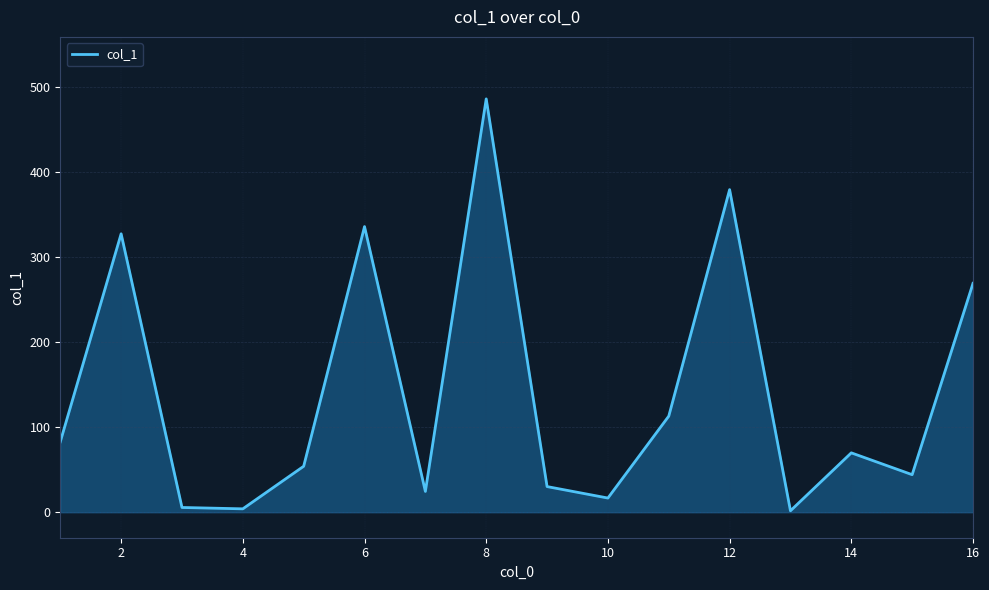

Does the chart display data point markers on the line(s)?

No